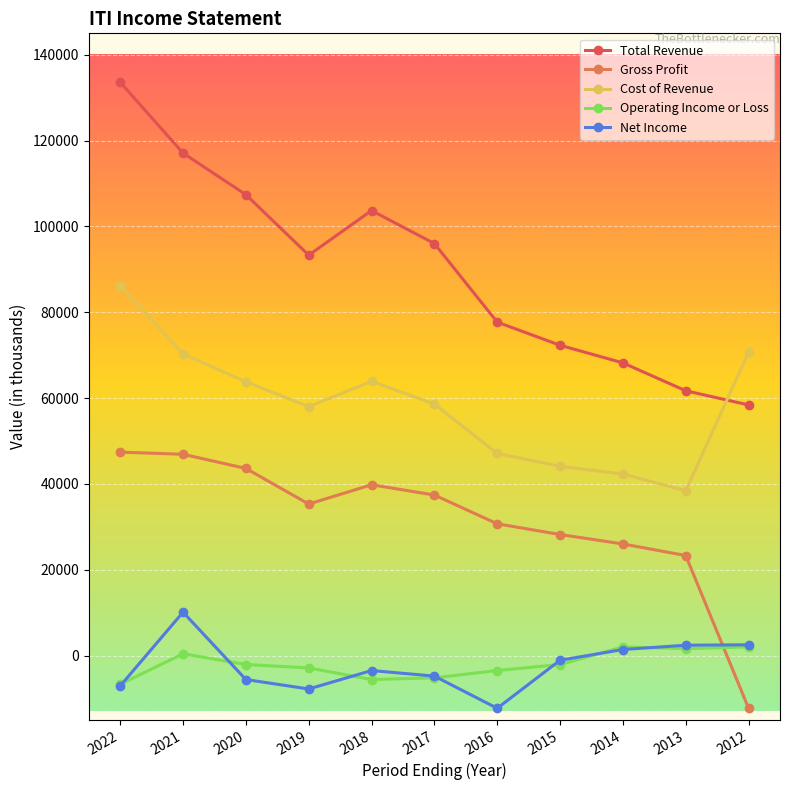

At which category is the sum across all series the highest?

2022